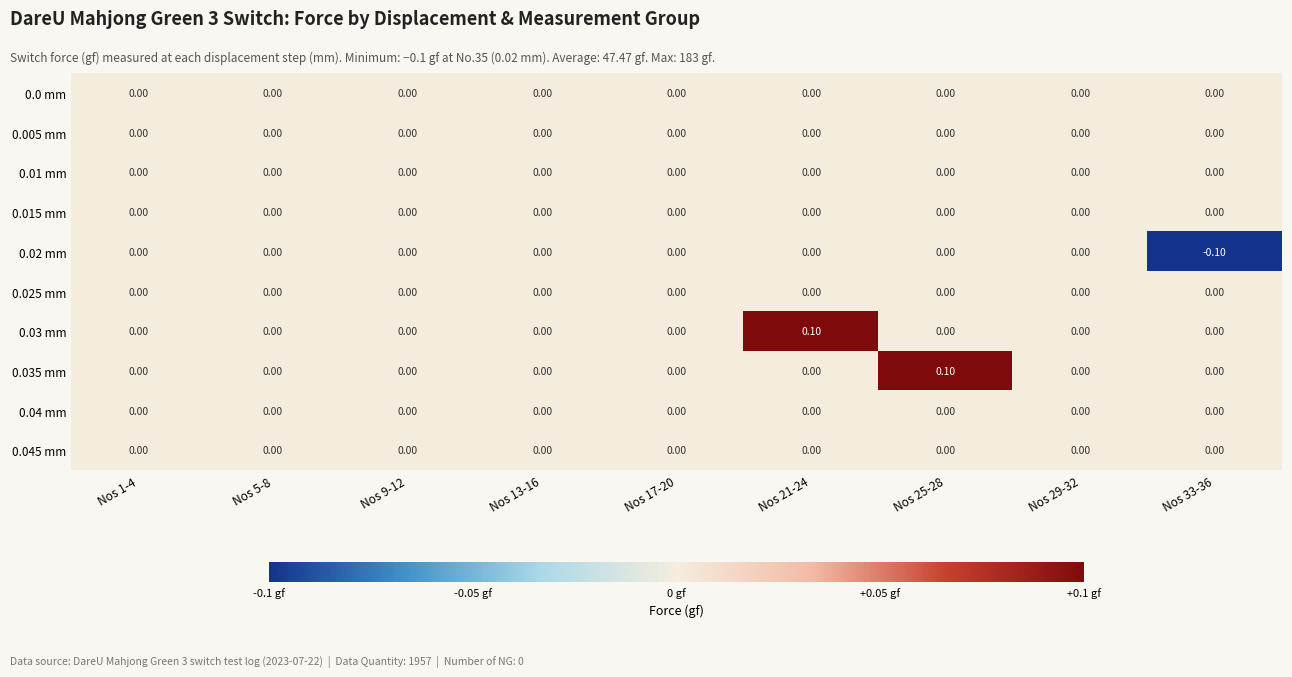

Which series changed the most between Nos 1-4 and Nos 33-36?

0.02 mm